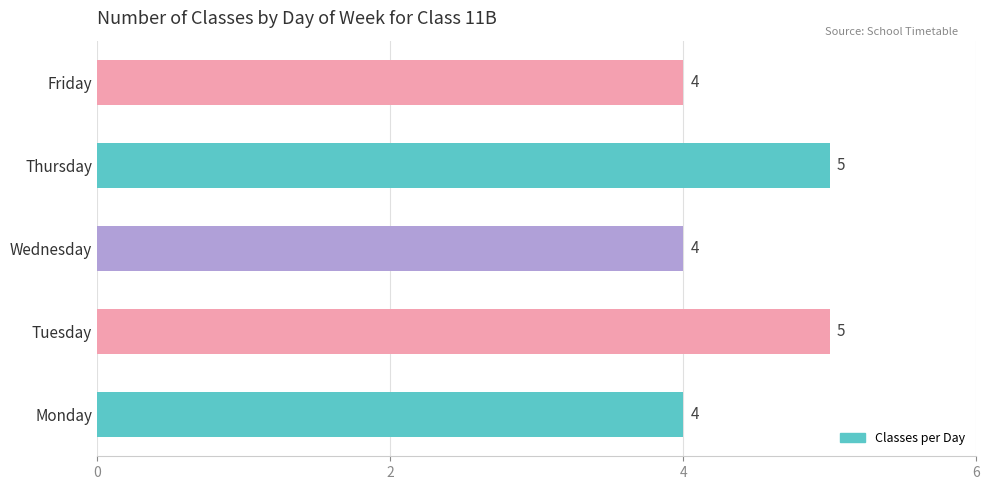

Which has a higher value, Friday or Tuesday?

Tuesday